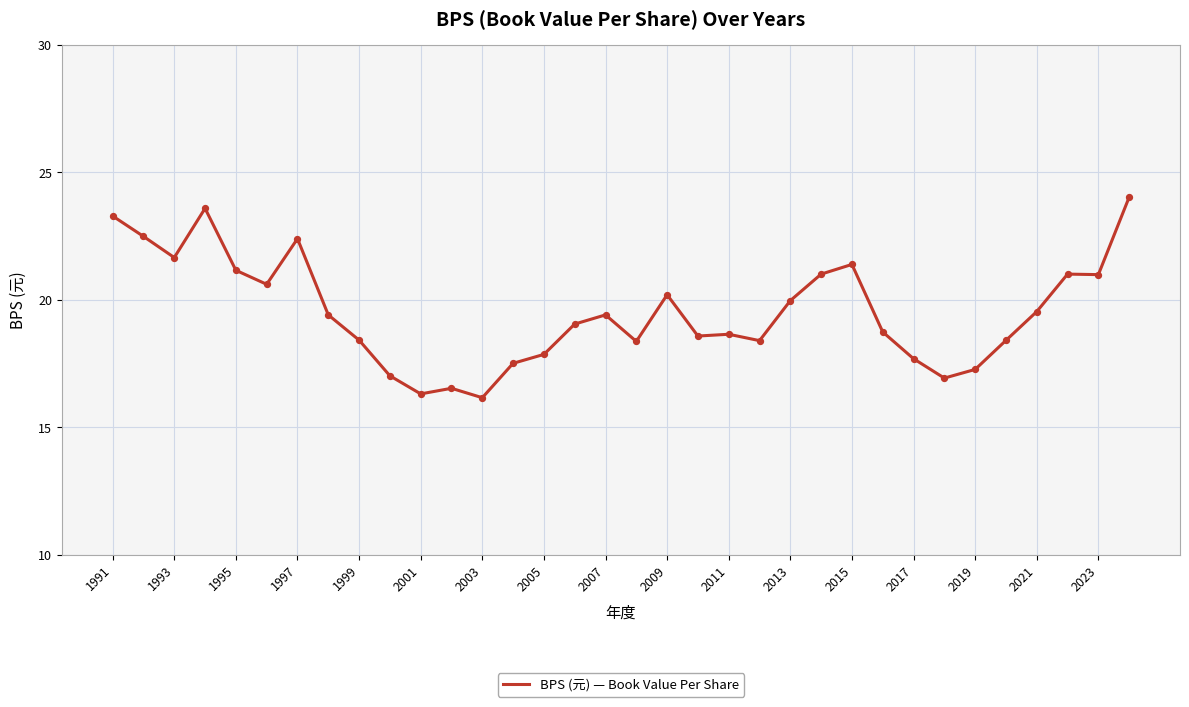

What is the difference between the maximum and minimum values?

7.9